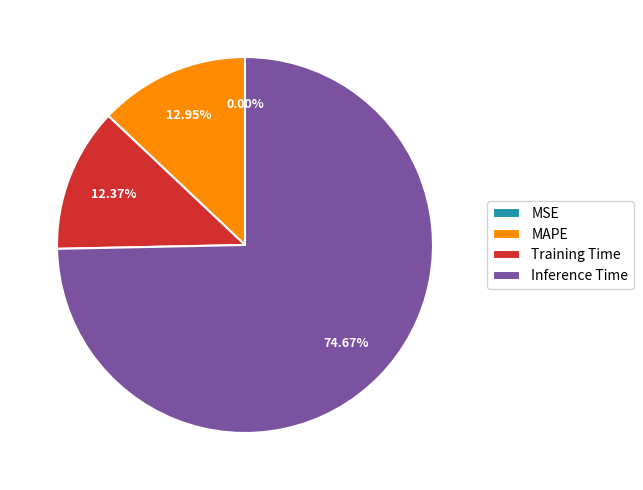

To the nearest percent, what is the difference between the largest and smallest slice percentages?

75%